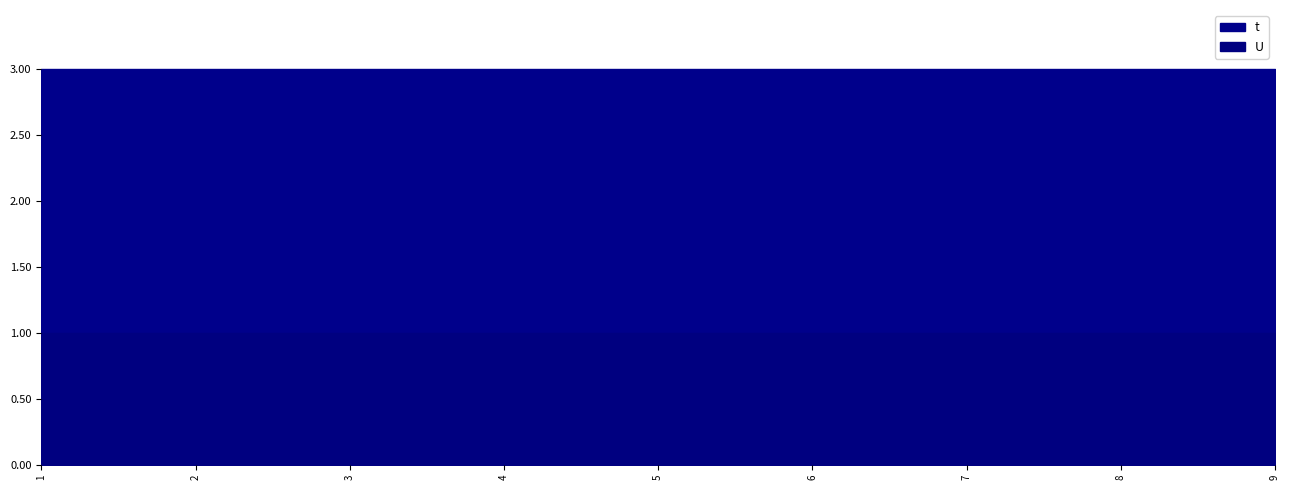

What are all the series names shown in the legend?

t, U